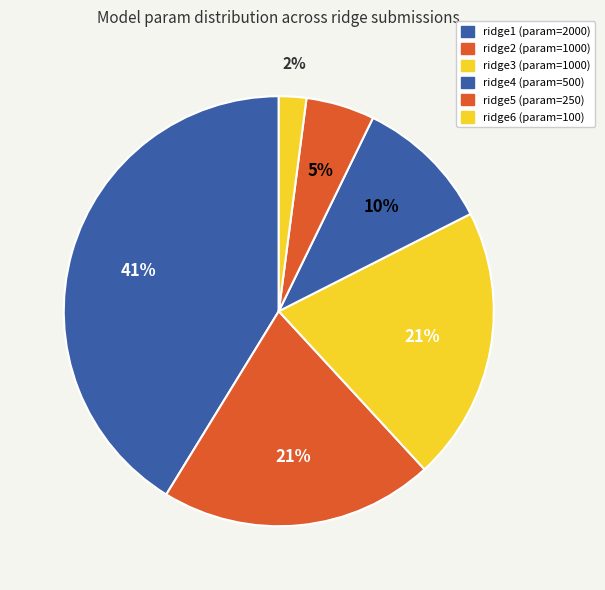

How many slices are in this pie chart?

6